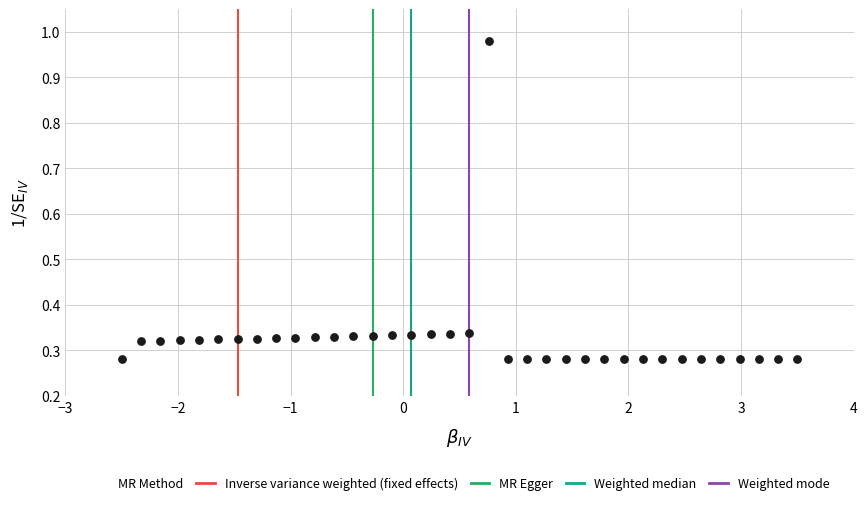

What is the range of X values (max minus min)?

6.0